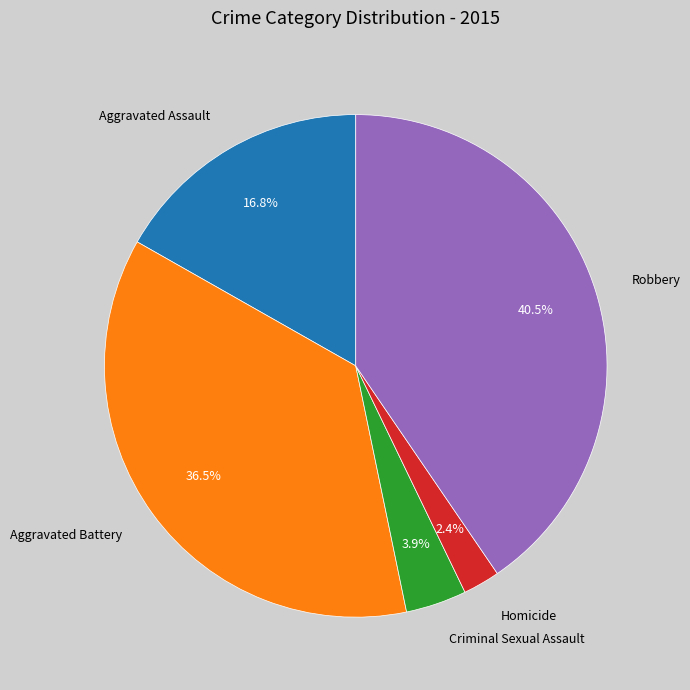

What is the total percentage of Aggravated Battery and Criminal Sexual Assault?

40.4%